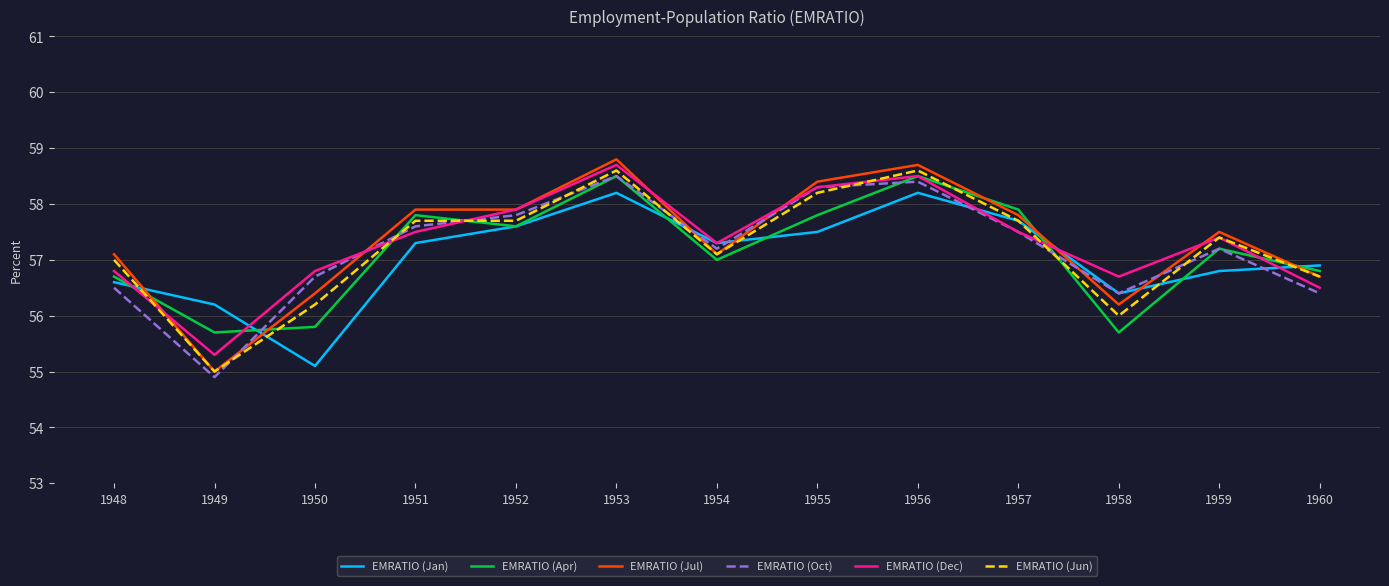

Is this an area chart (filled region under the line)?

No